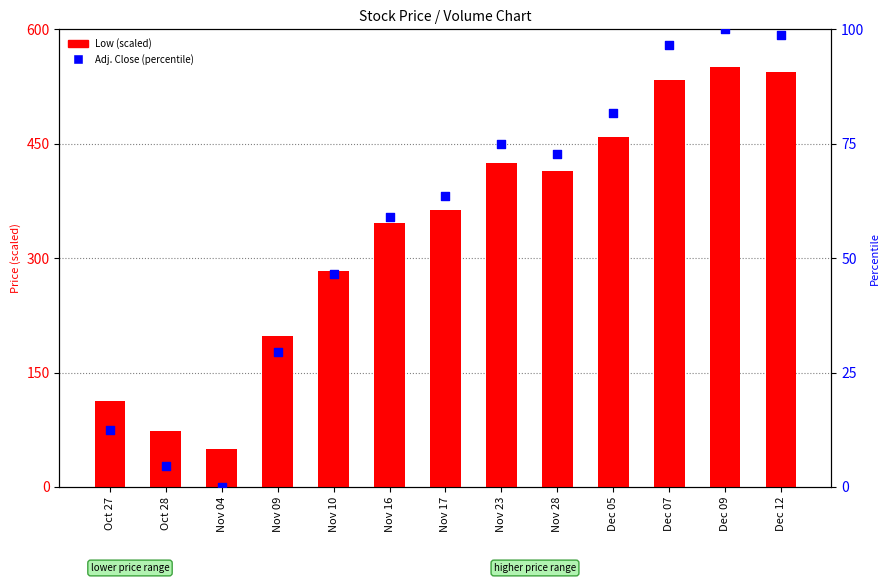

Which series reaches the minimum Y coordinate?

Adj. Close (percentile)